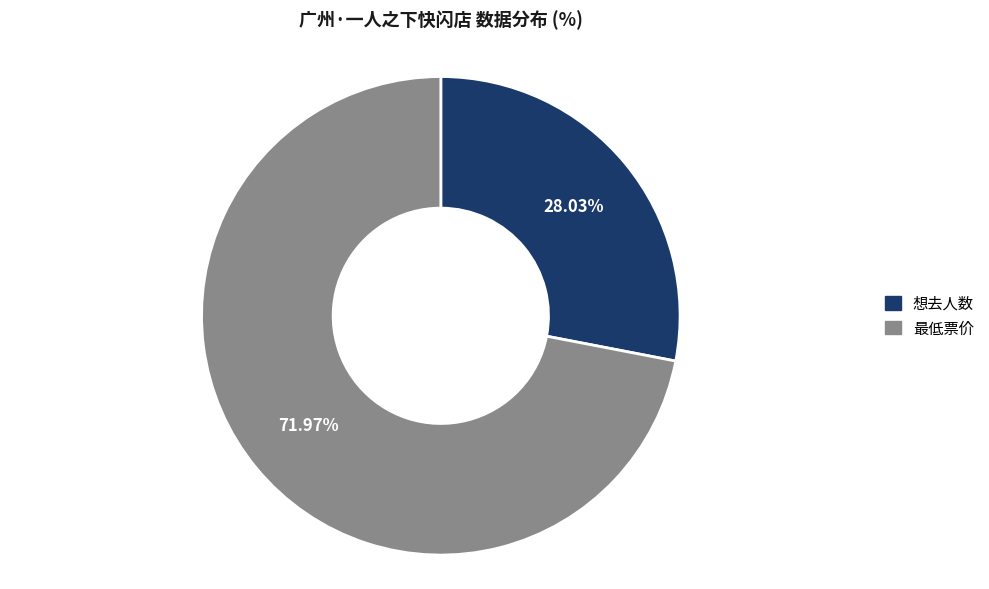

Count the number of slices in the pie.

2